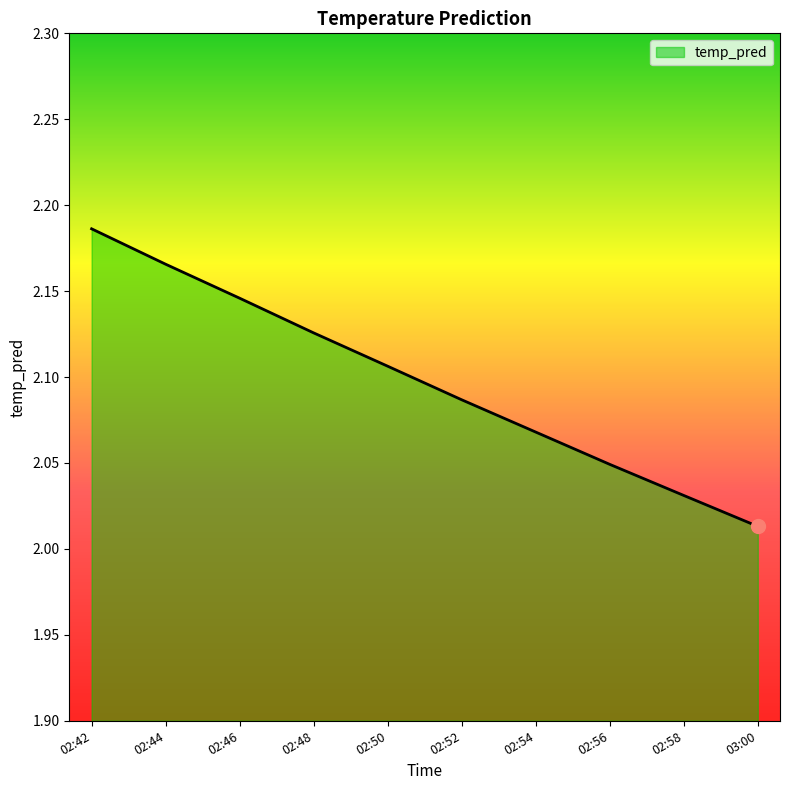

List the labels in order of value, smallest first.

03:00, 02:58, 02:56, 02:54, 02:52, 02:50, 02:48, 02:46, 02:44, 02:42